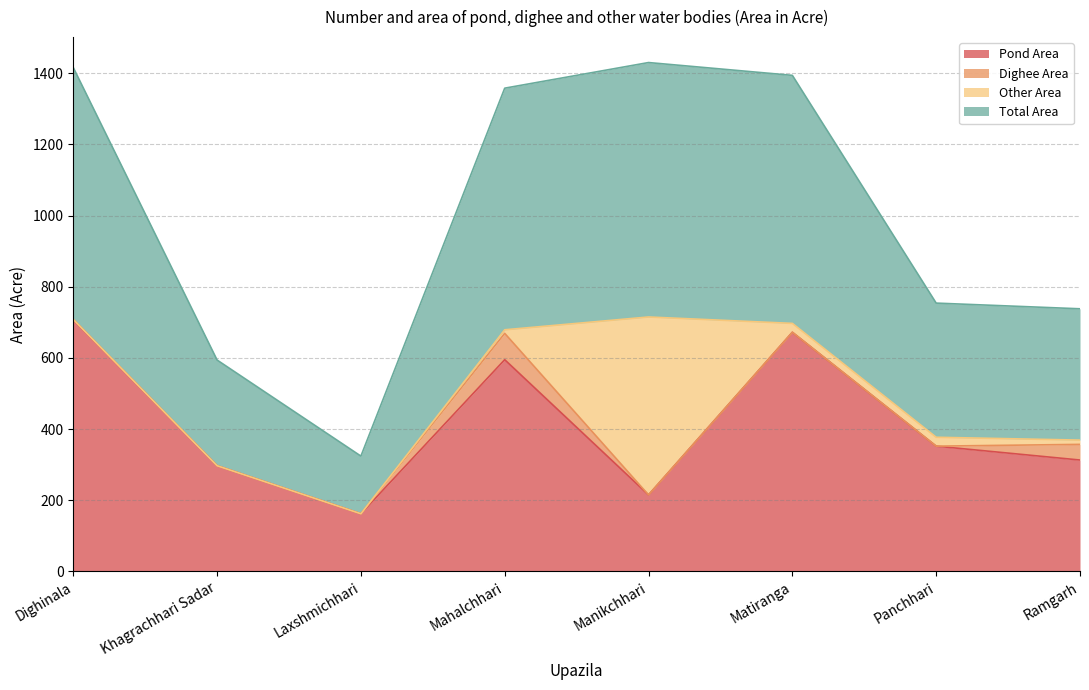

What are all the series names shown in the legend?

Pond Area, Dighee Area, Other Area, Total Area